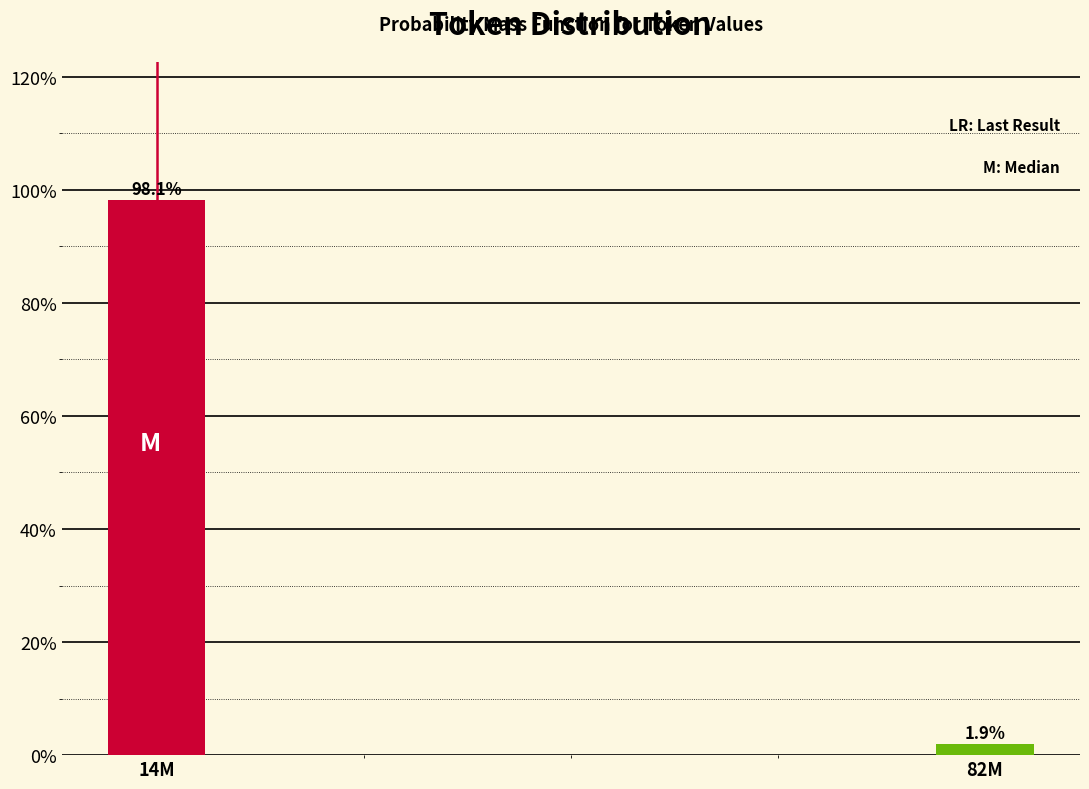

Reading right to left, list all the values displayed in this chart.

82M=1.9	14M=98.1